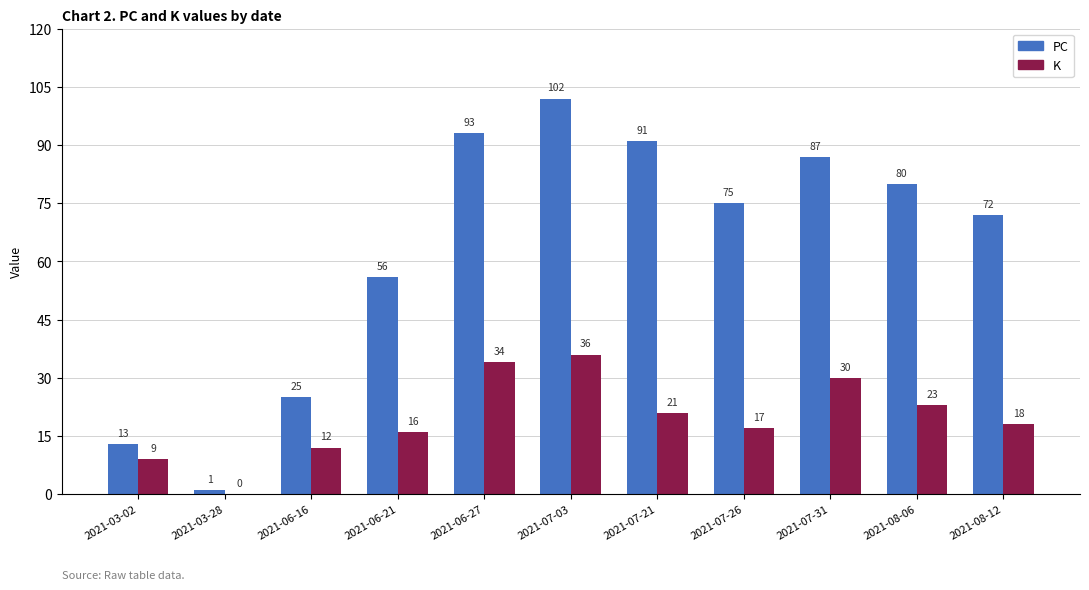

Are the bars grouped side by side (vs. stacked)?

Yes